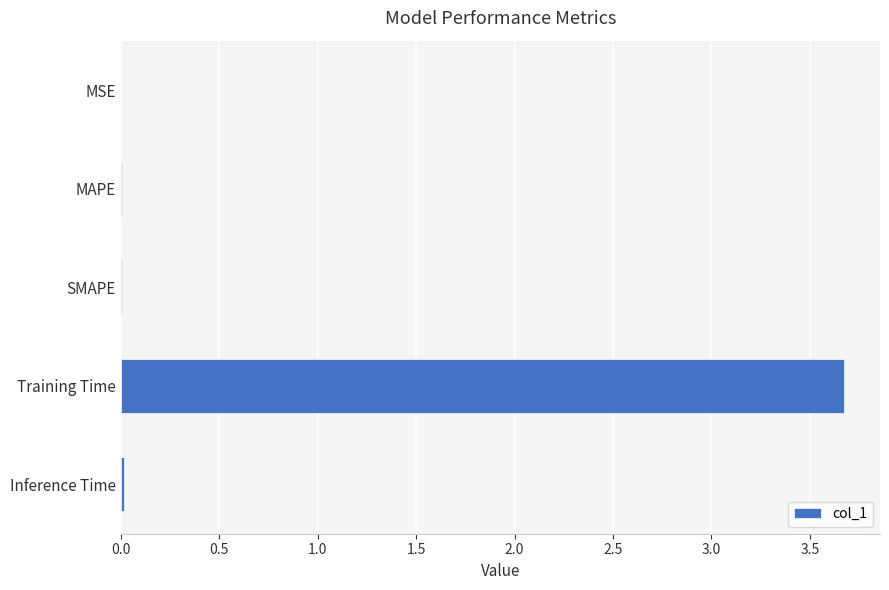

Is it true that the value at MSE is 0.0?

True